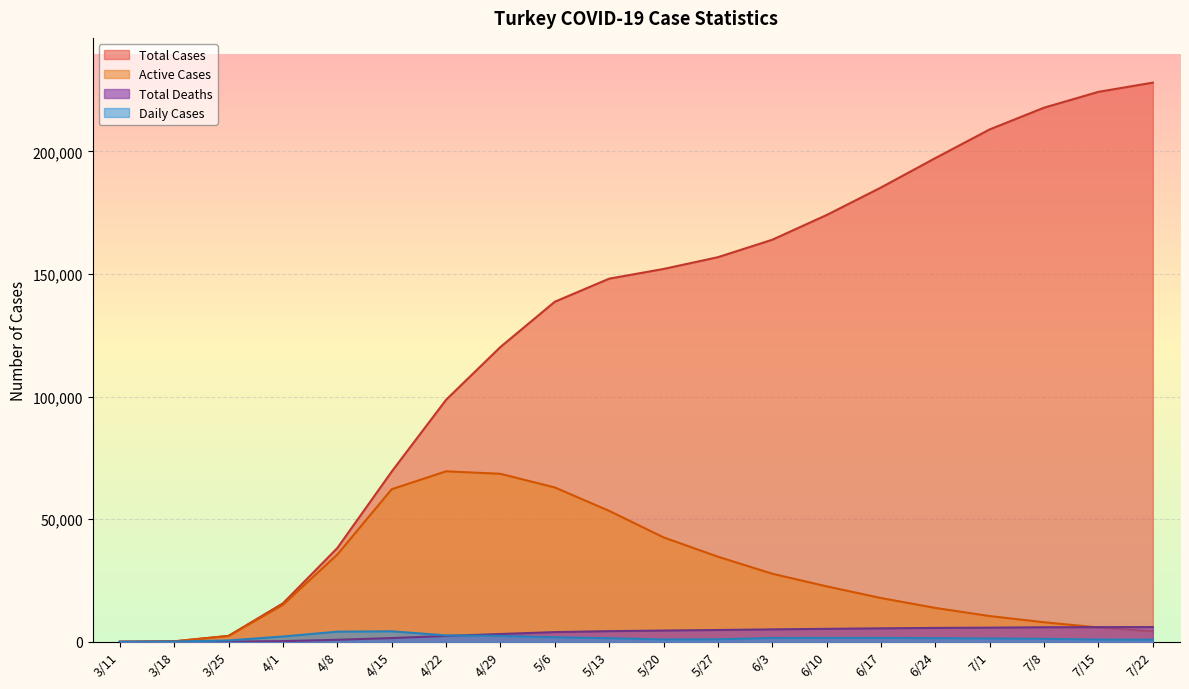

Count the number of categories in the chart.

20